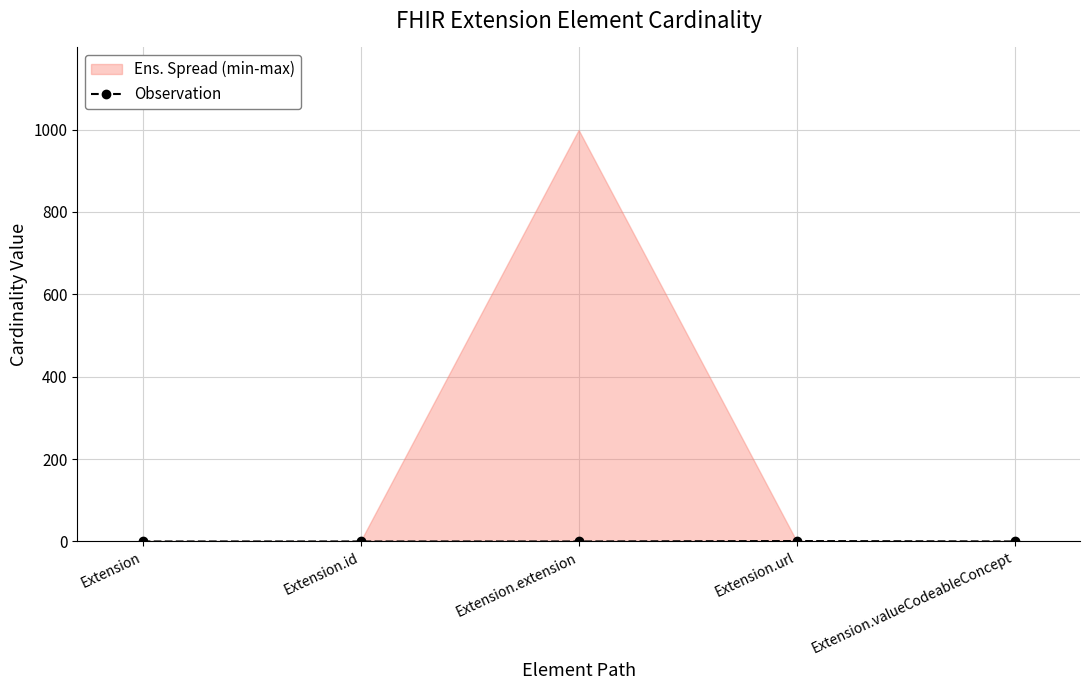

Reading left to right, transcribe all the data shown in this chart.

0	0	0	1	0